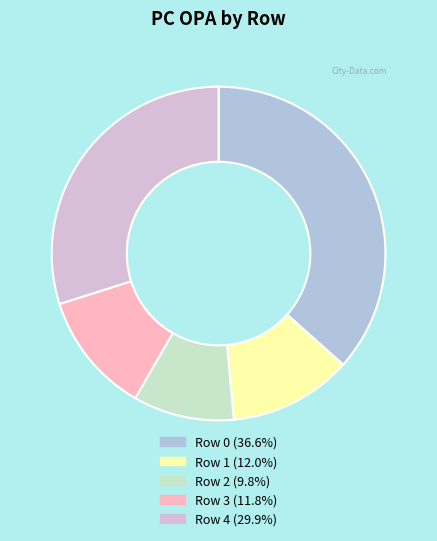

Is Row 3 the majority of the pie?

No